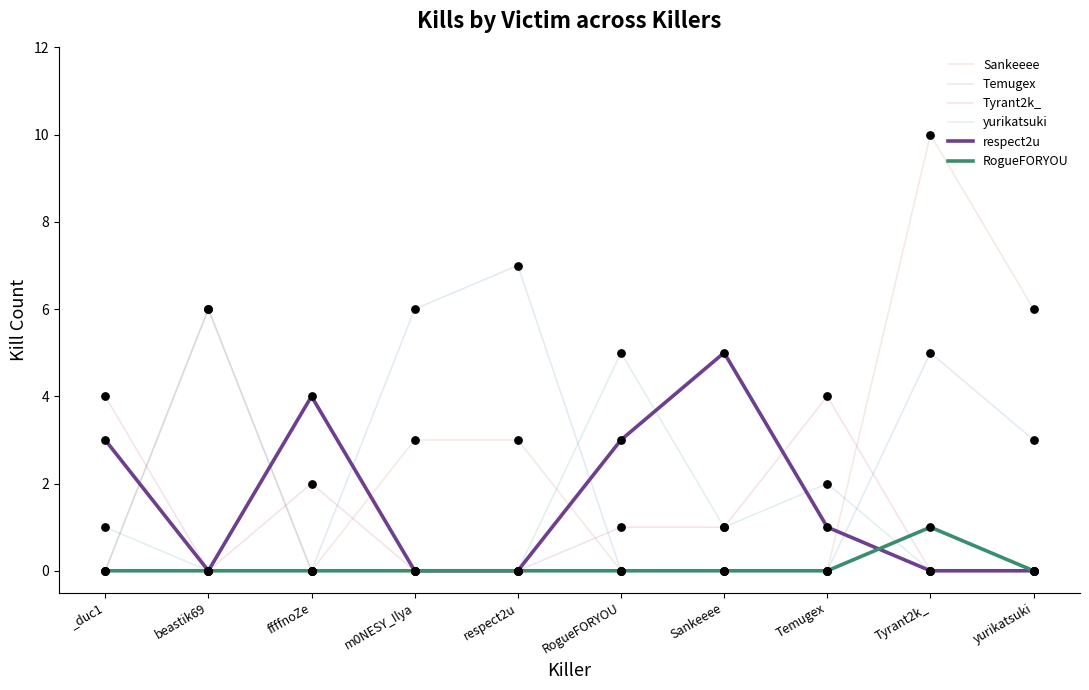

What is the total value across all series at m0NESY_Ilya?

9